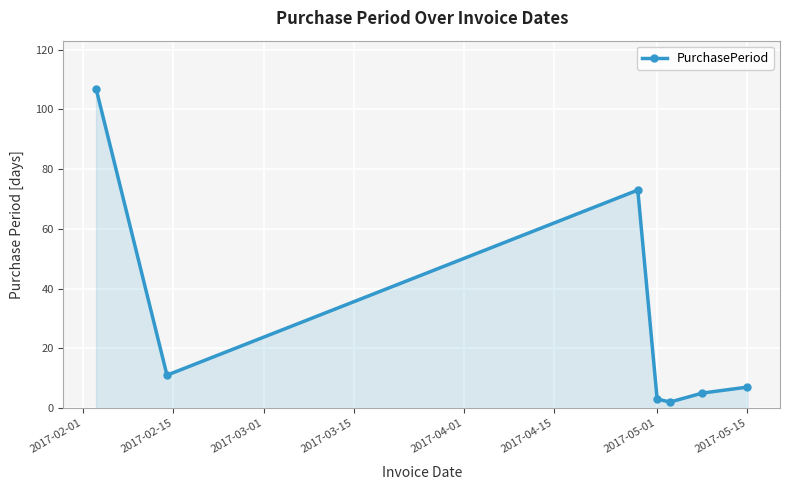

How many points are lower than both their immediate neighbors (excluding endpoints)?

2